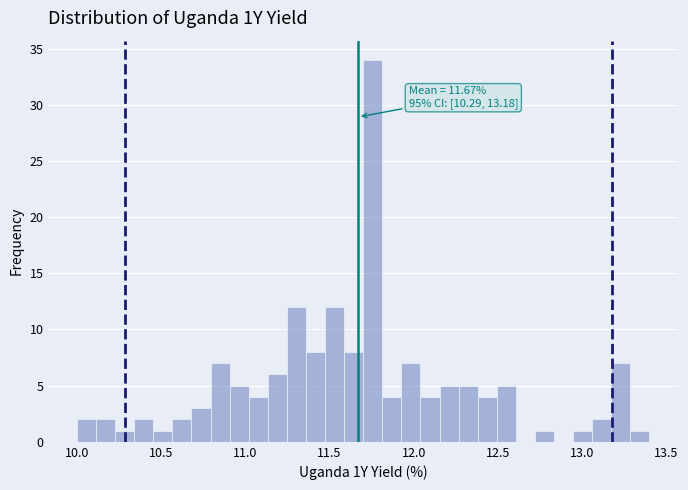

Read against the x-axis, roughly where is the centre of the tallest bar?

11.75